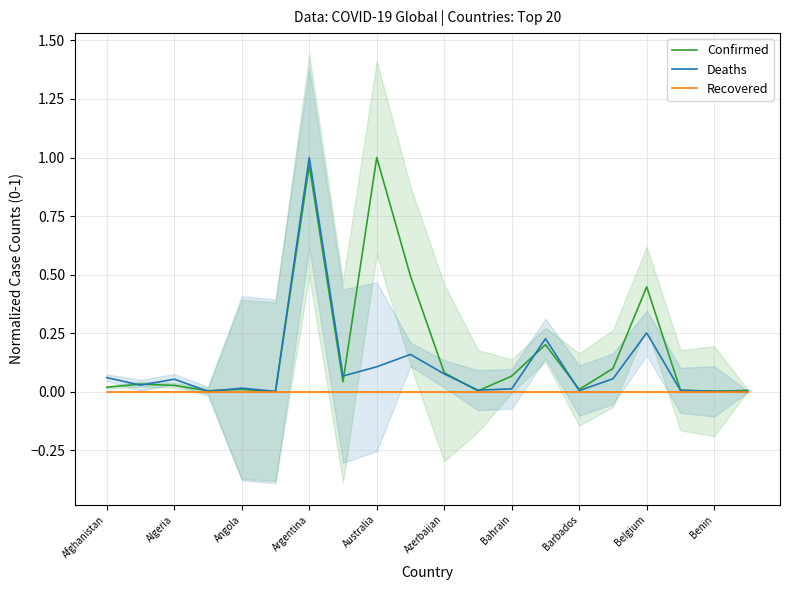

True or false: Recovered has a value of 0.0 at Benin.

True